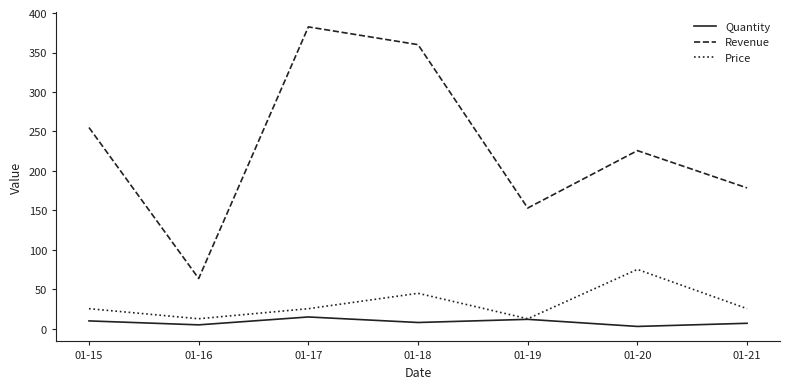

True or false: Price and Revenue cross at least once.

False